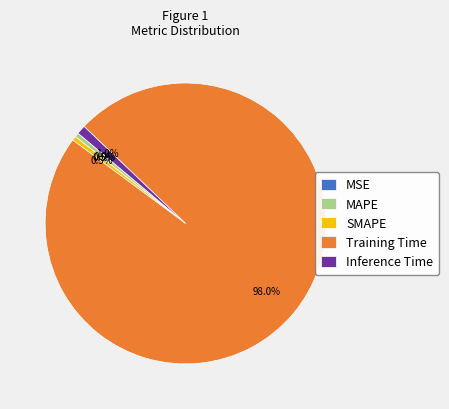

To the nearest percent, what is the average slice percentage?

20%